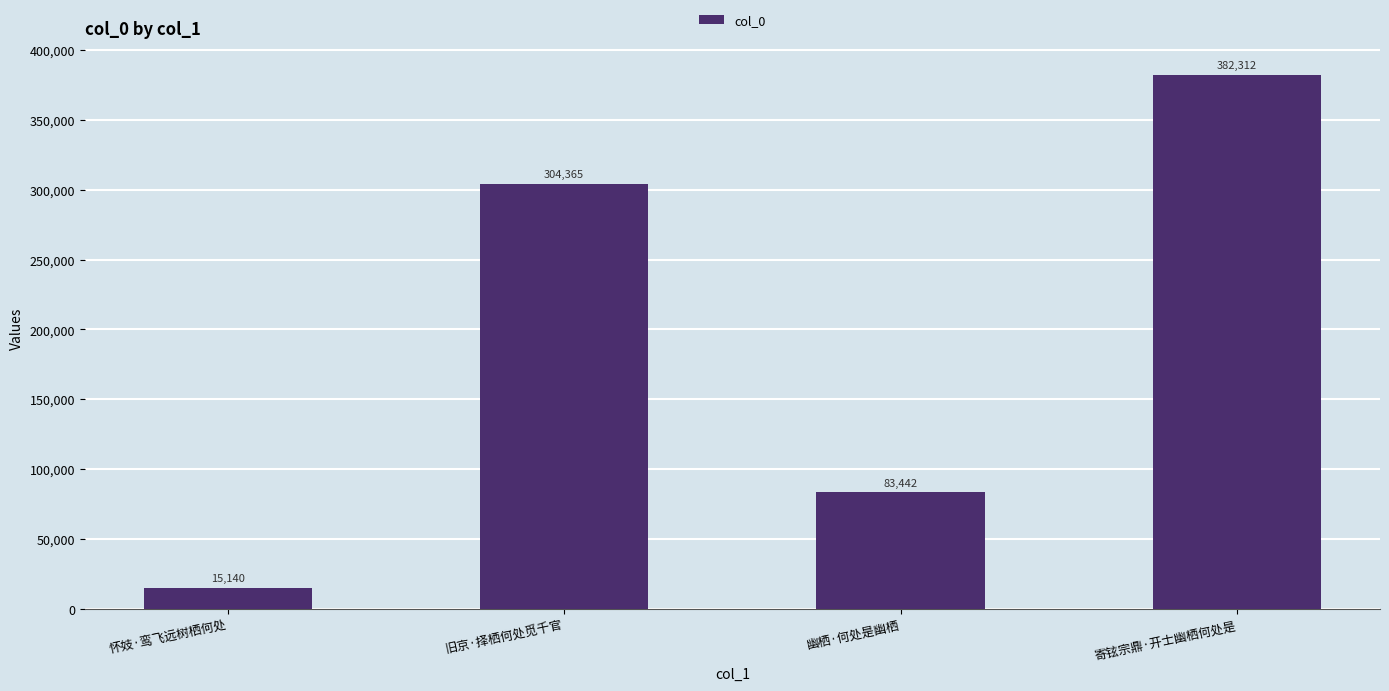

Reading right to left, what are all the values shown in this chart?

寄铉宗鼎·开士幽栖何处是=382312	幽栖·何处是幽栖=83442	旧京·择栖何处觅千官=304365	怀妓·鸾飞远树栖何处=15140